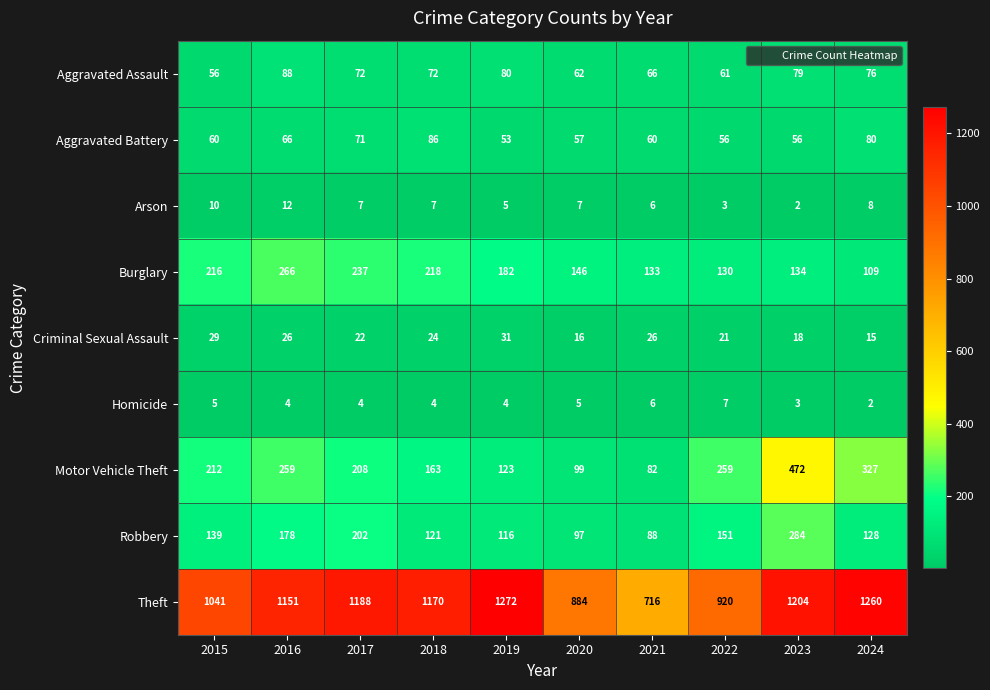

Which series has the widest spread of values?

Theft